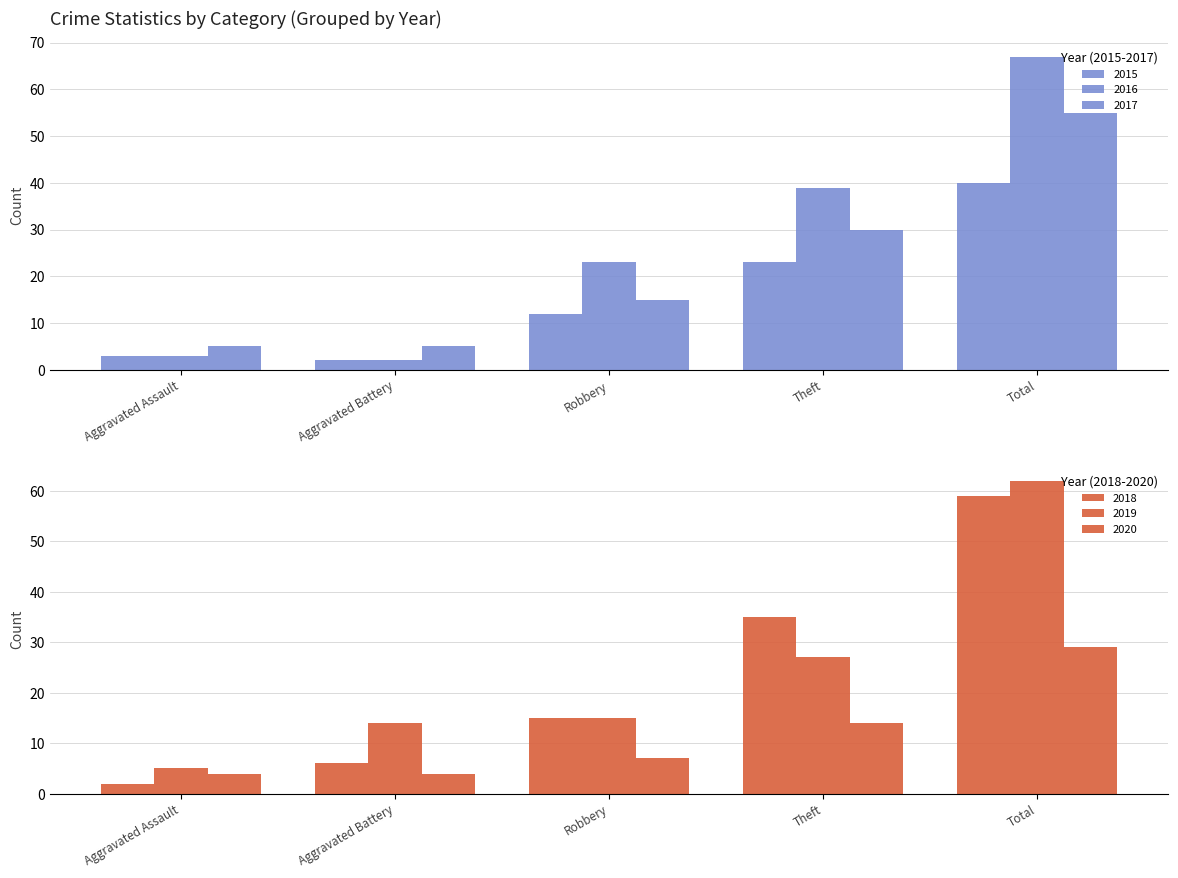

What is the difference between the maximum and second lowest values in the 2015 series?

37